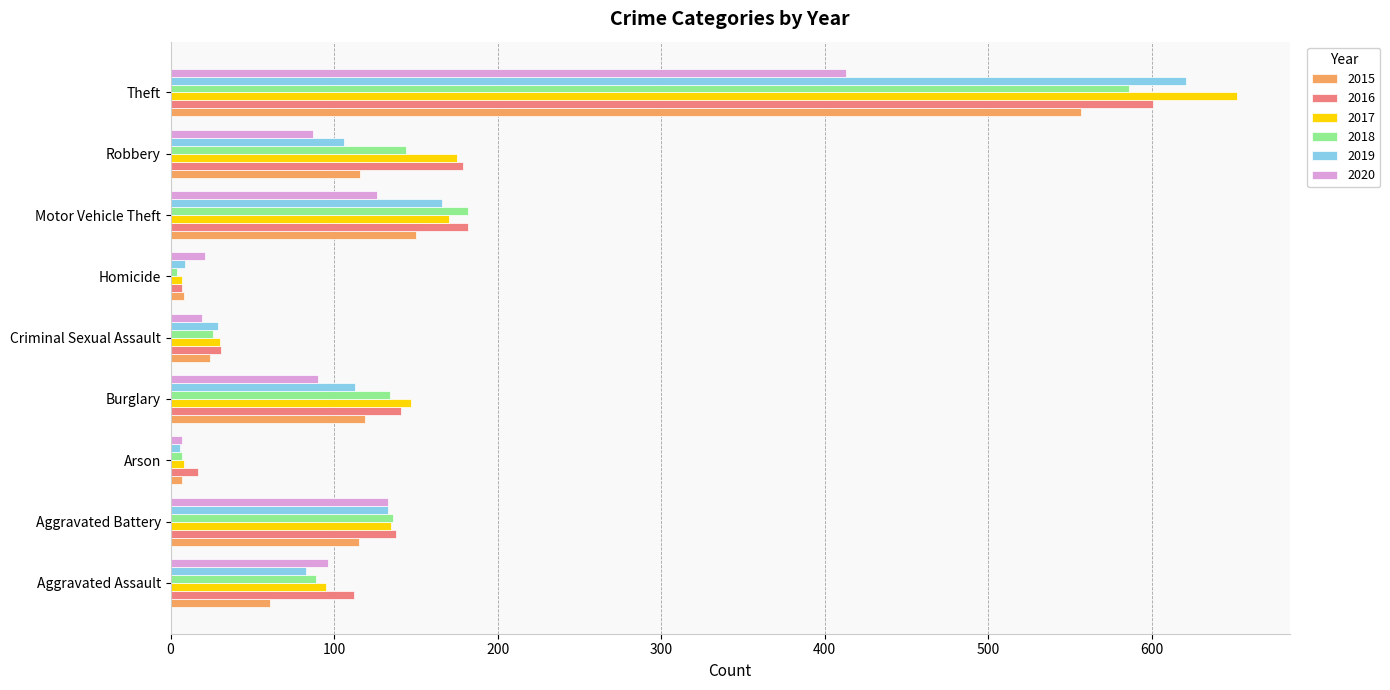

What is the maximum value shown in the chart?

652